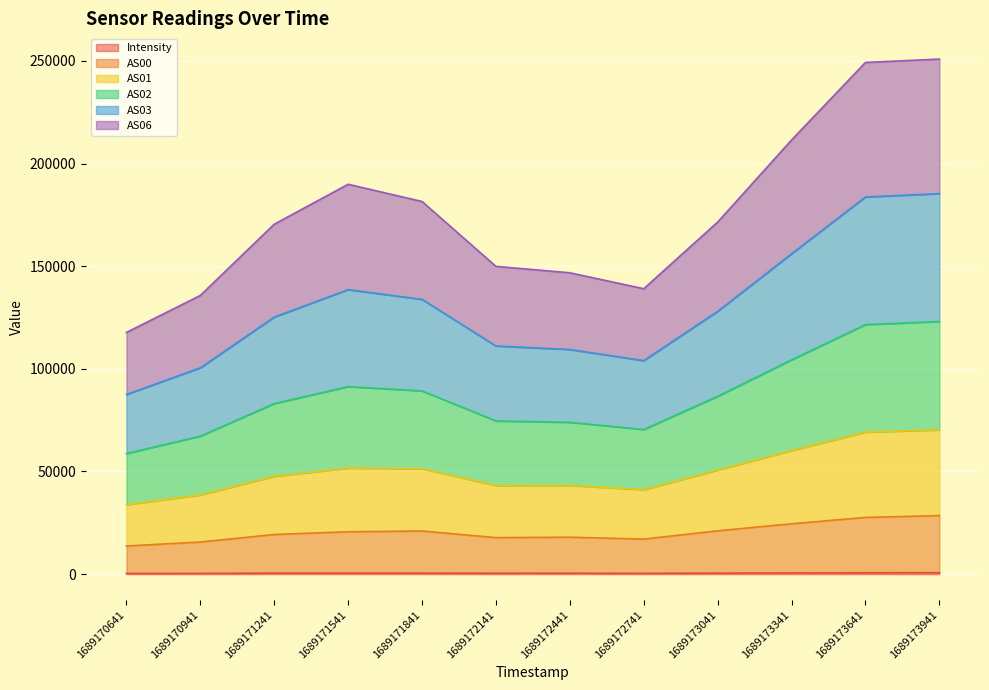

Does the chart display data point markers on the line(s)?

No